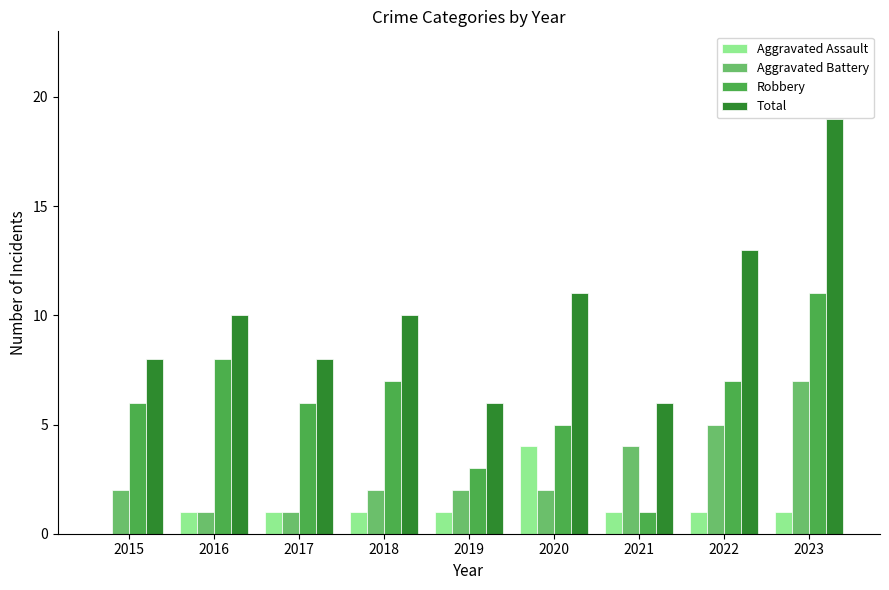

What is the maximum value shown in the chart?

19